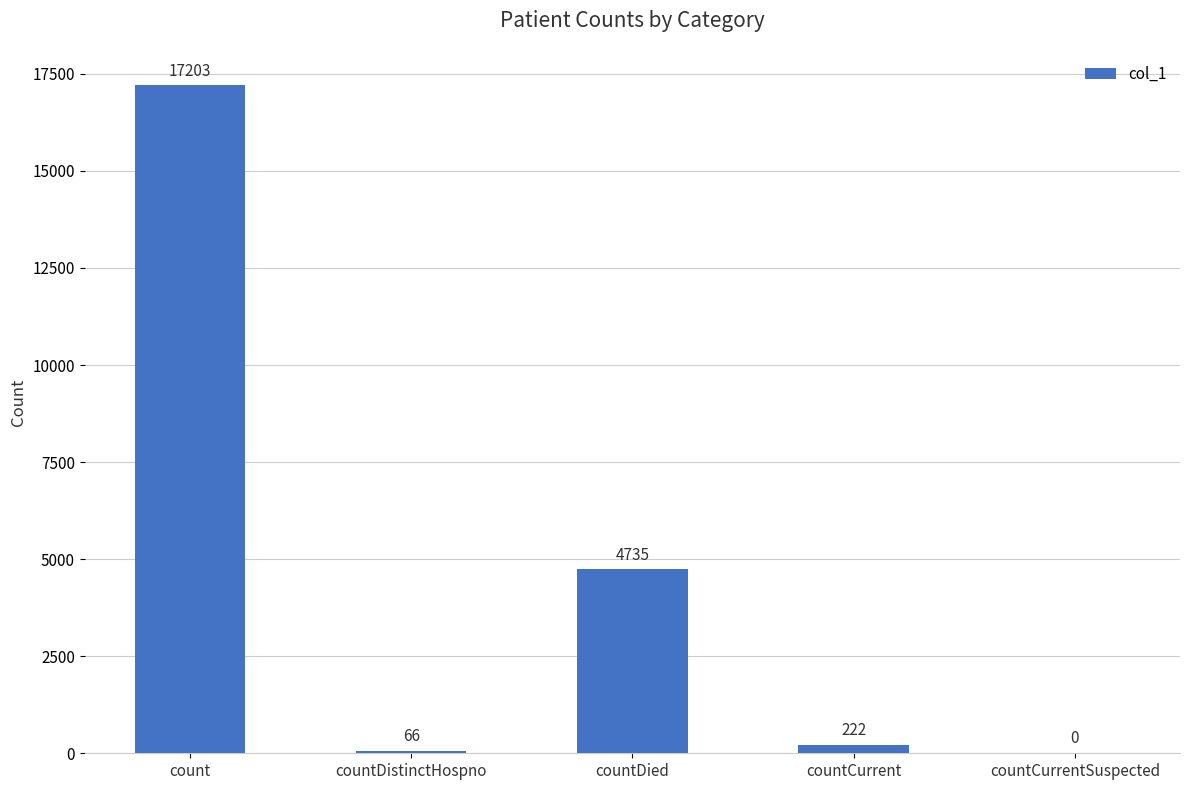

Which category has the highest value across all series?

count